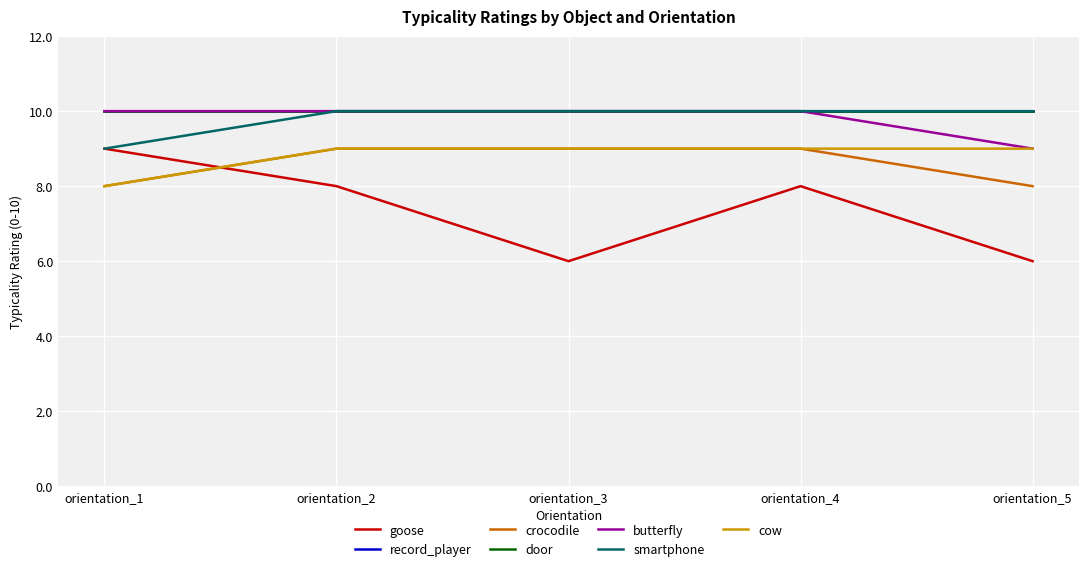

Does the chart display data point markers on the line(s)?

No